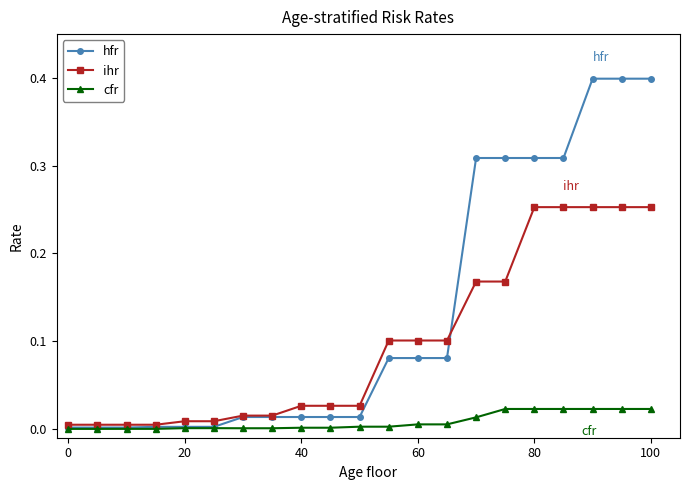

List the series in order of their peak value, lowest first.

cfr, ihr, hfr